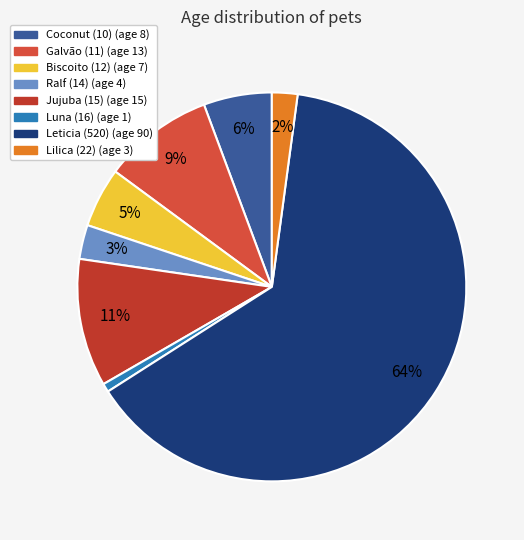

To the nearest percent, what is the difference between the Jujuba (15) and Luna (16) slice percentages?

10%